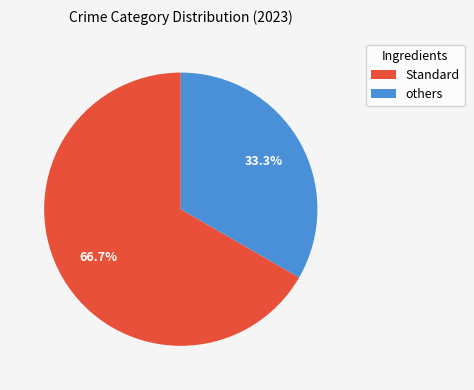

Does any single category account for the majority?

Yes